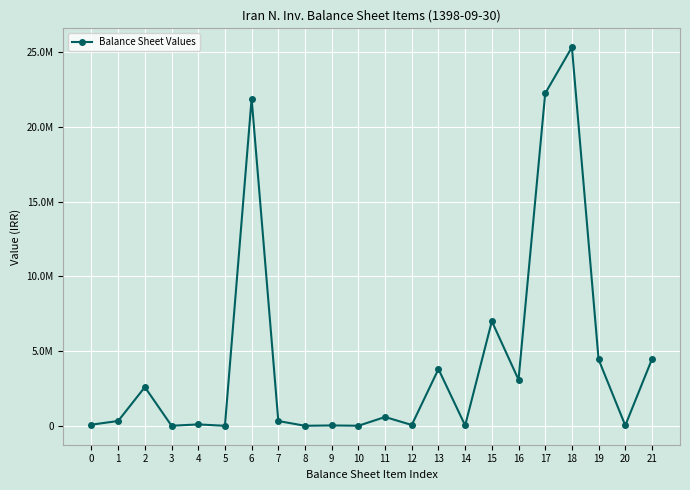

Reading right to left, what are all the values shown in this chart?

4465496	22340	4443156	25341985	22255503	3086482	7000000	22340	3798129	55806	589221	3495	24904	1670	319577	21905374	483	92792	3891	2591211	323116	75472